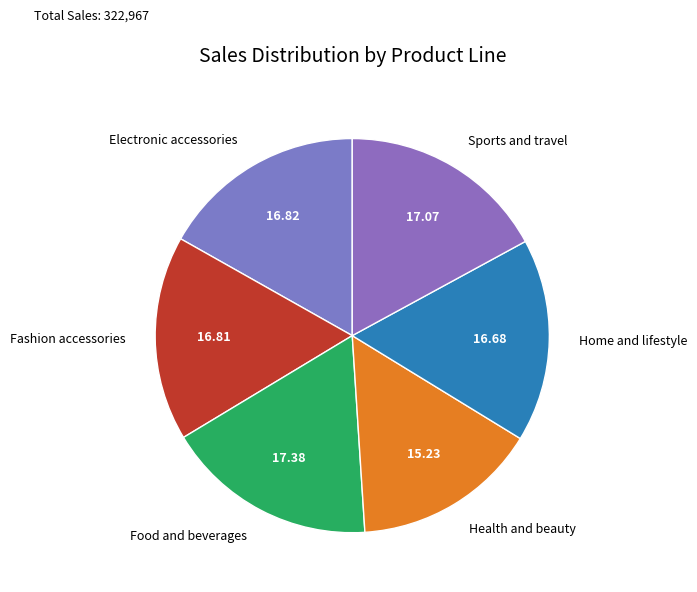

Approximately how many times larger is the value at Health and beauty compared to Food and beverages?

0.9